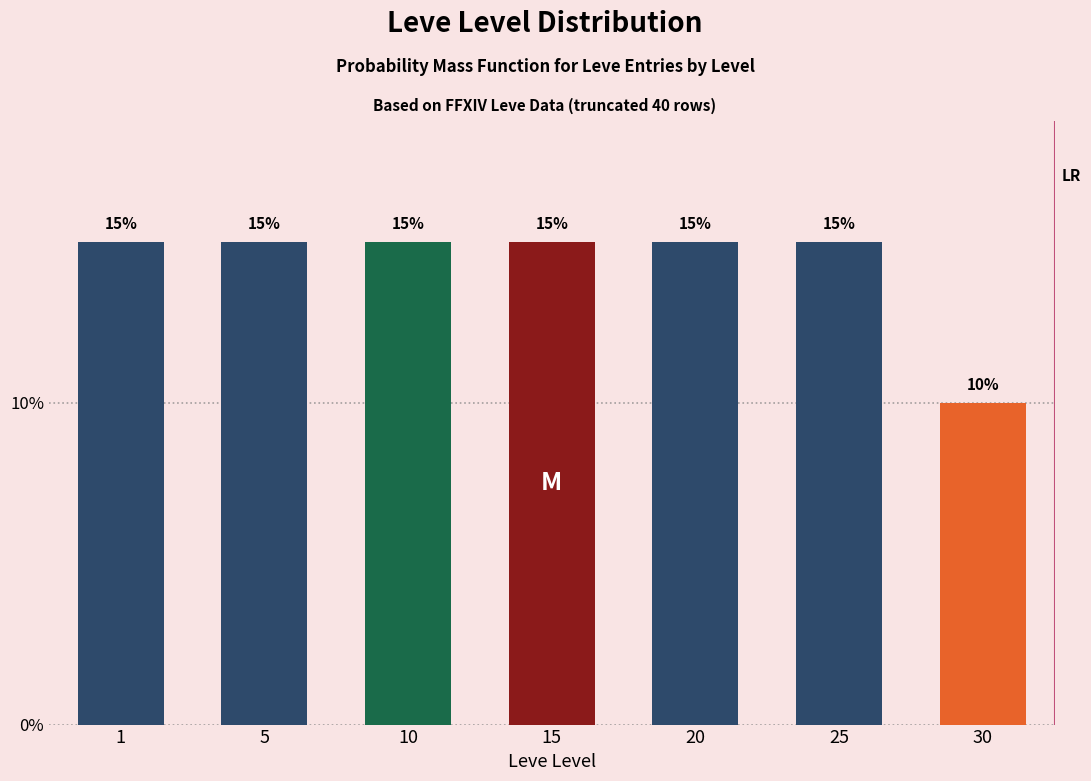

Reading left to right, extract all data points from this chart.

15	15	15	15	15	15	10